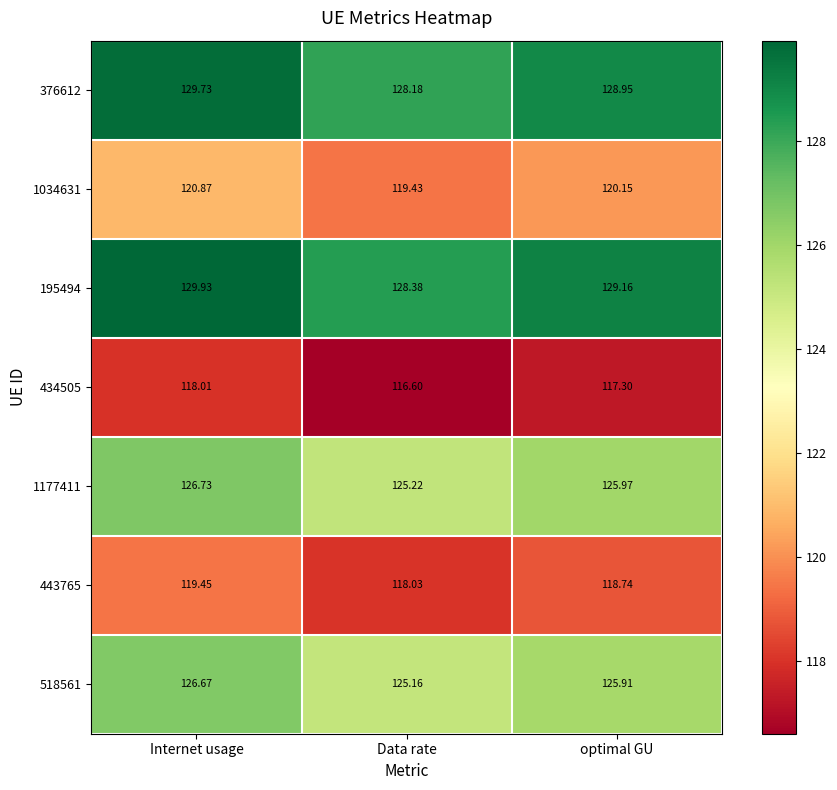

Rank the series by their maximum value, from lowest to highest.

434505, 443765, 1034631, 518561, 1177411, 376612, 195494